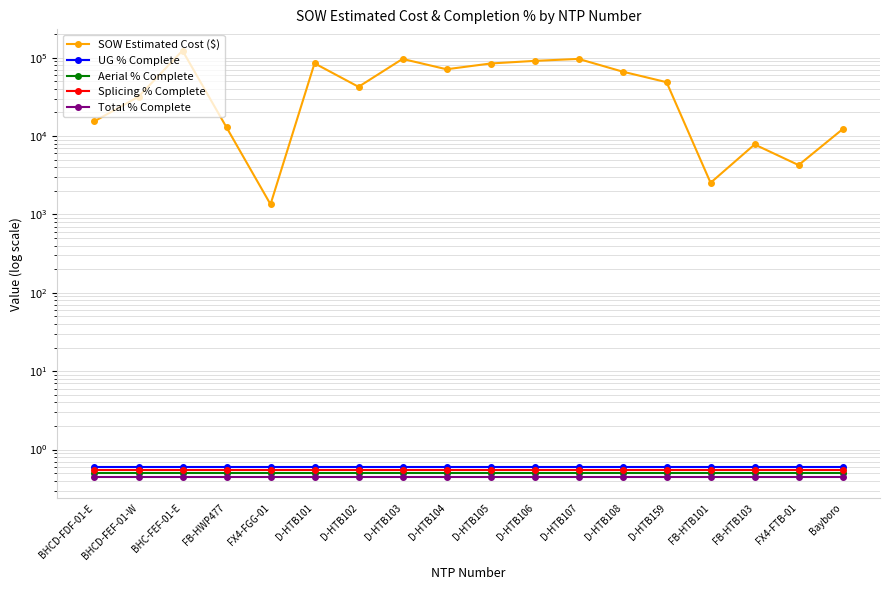

The UG % Complete series shows 0.4 at FB-HTB101. True or false?

False